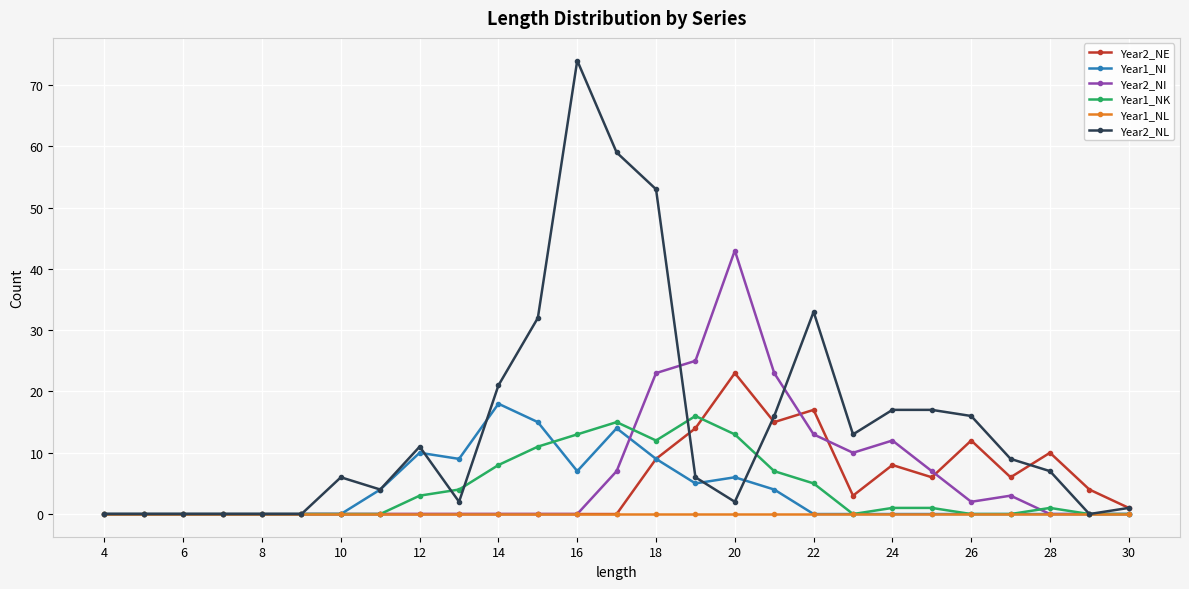

Which series has the largest total across all categories?

Year2_NL